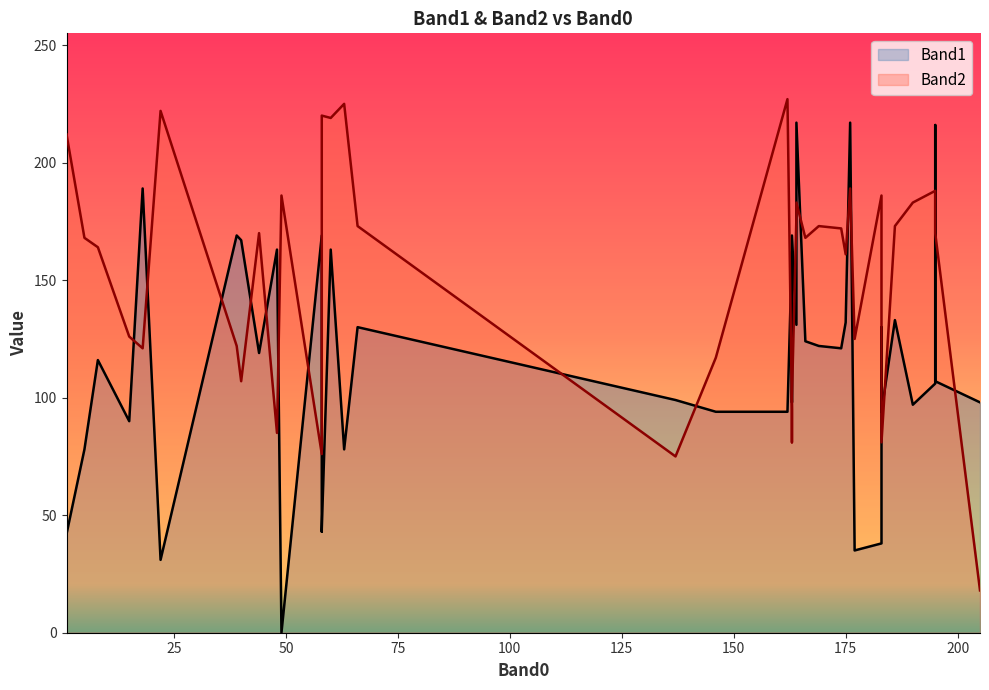

Which has a higher value, 205 or 146?

205